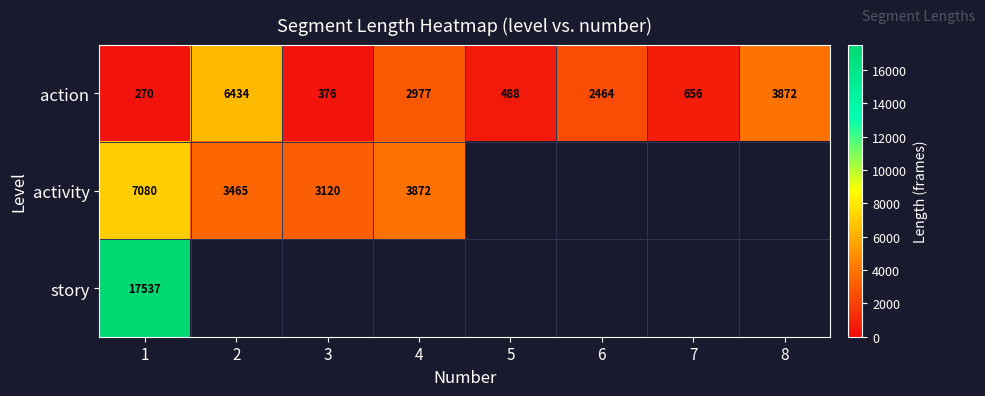

What is the total value across all series at 1?

24887